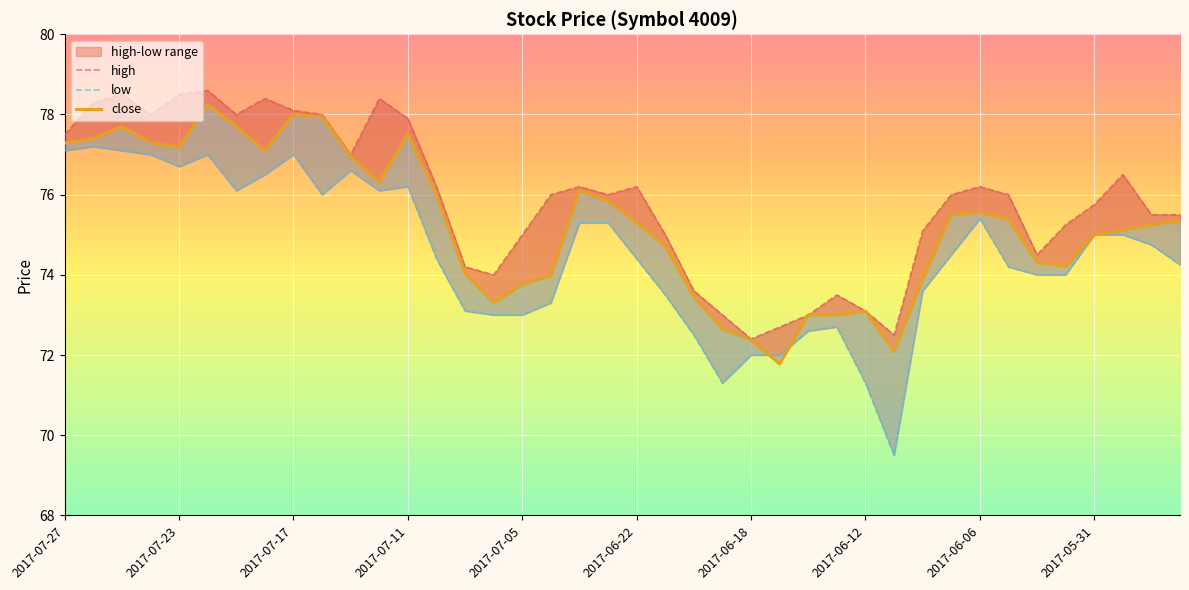

Read the low value at 39.

74.2